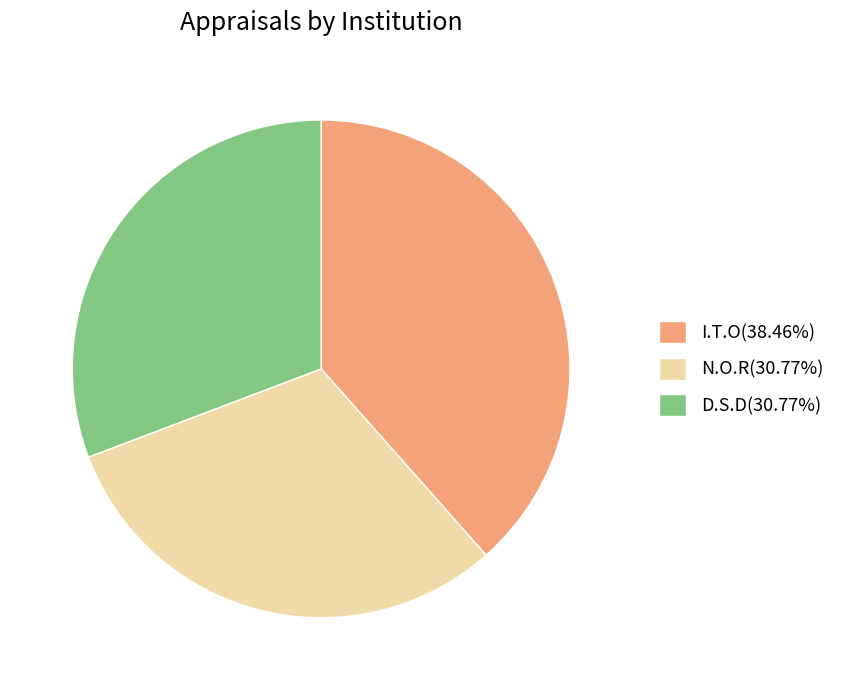

Approximately how many times larger is the value at D.S.D(30.77%) compared to N.O.R(30.77%)?

1.0